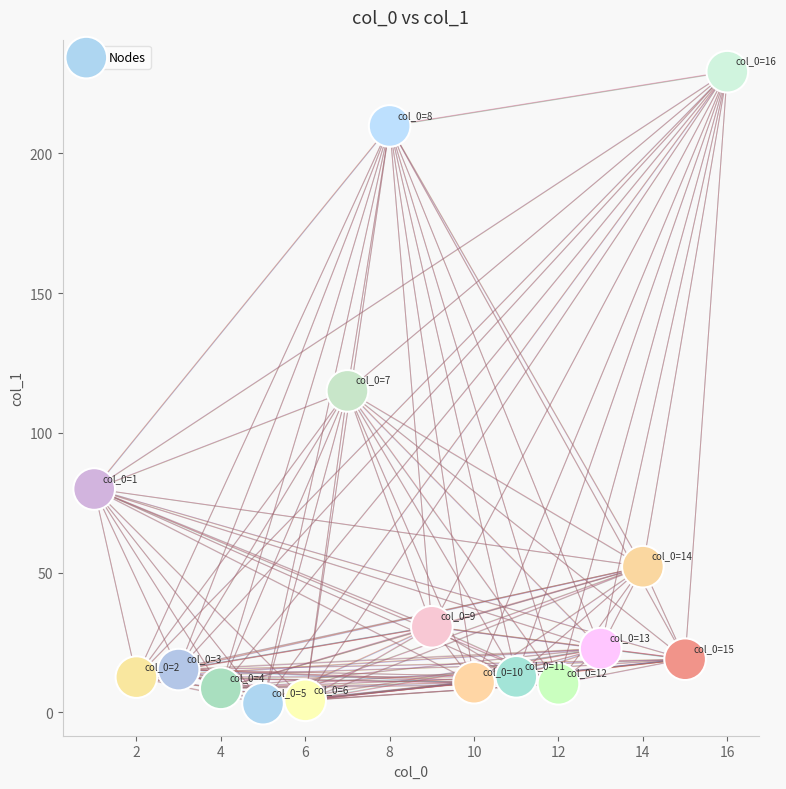

What is the range of Y values (max minus min)?

226.1